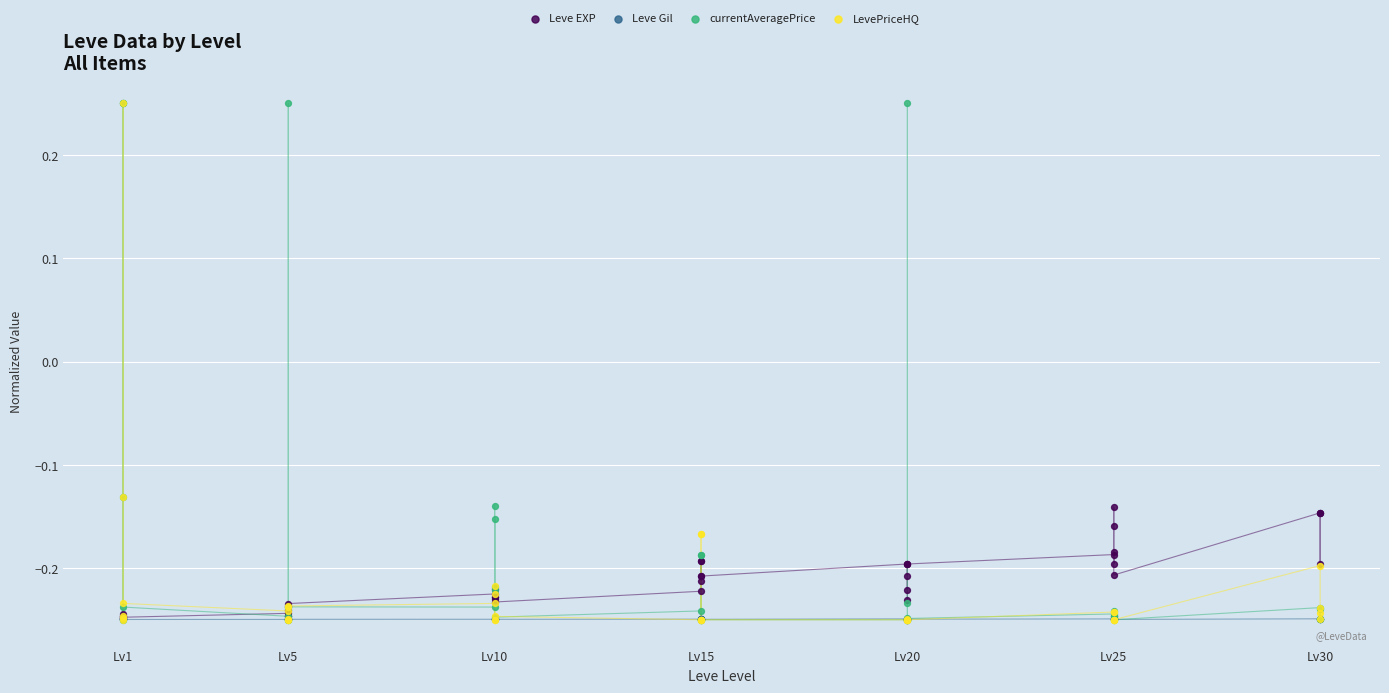

Which series has the widest spread of Y values?

currentAveragePrice